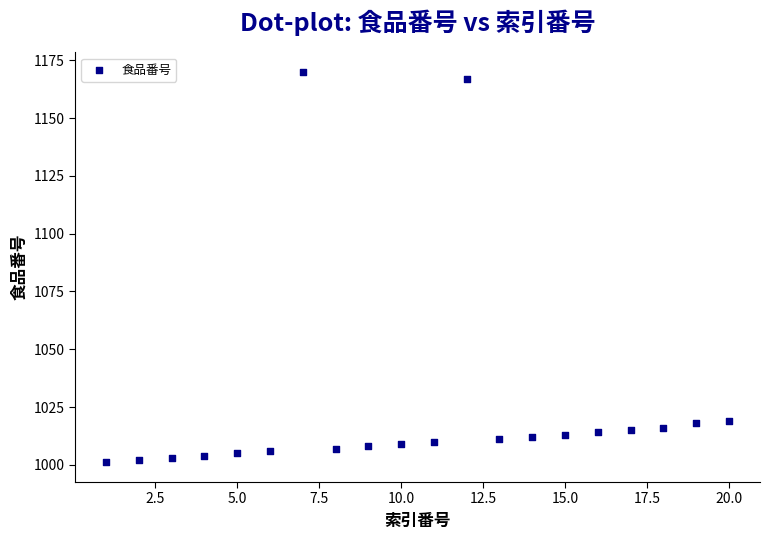

What is the range of X values (max minus min)?

19